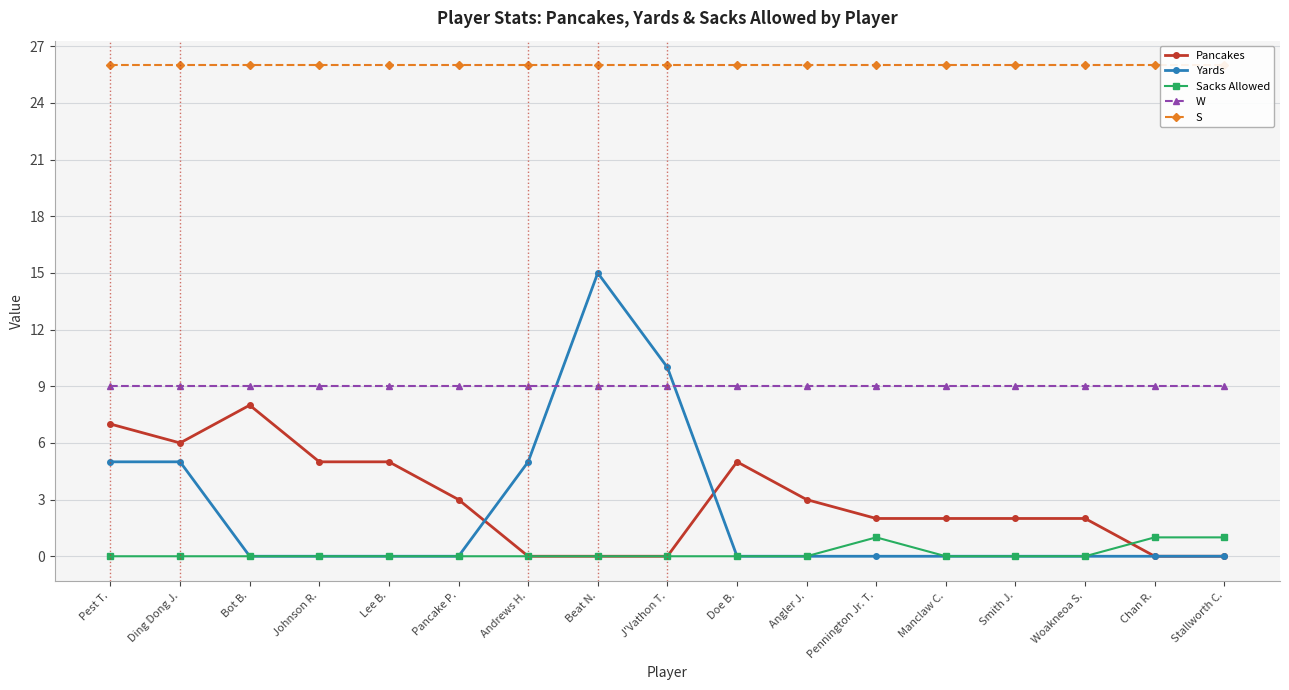

Which series has the widest spread of values?

Yards